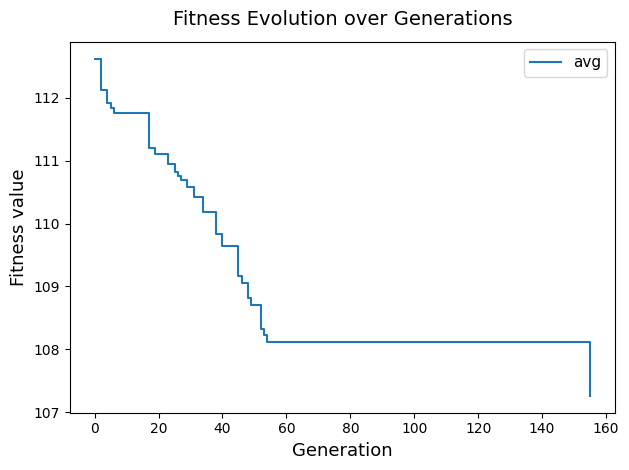

What is the maximum value shown in the chart?

112.6